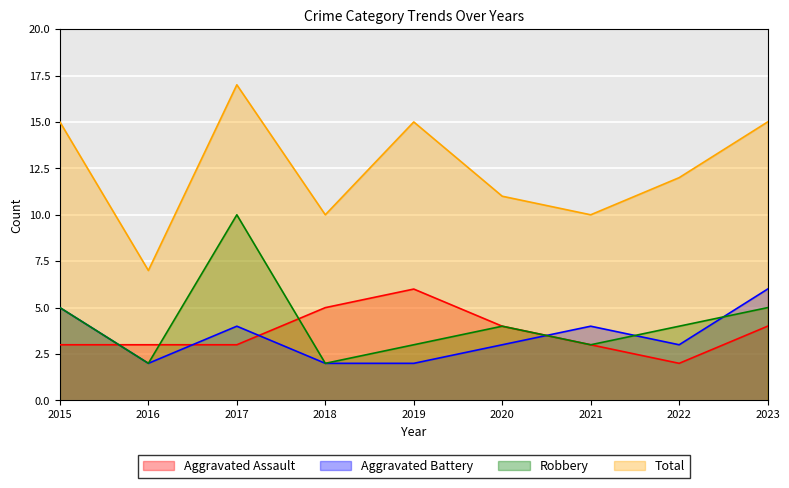

Reading left to right, what are all the values shown in this chart?

Aggravated Assault: 3	3	3	5	6	4	3	2	4
Aggravated Battery: 5	2	4	2	2	3	4	3	6
Robbery: 5	2	10	2	3	4	3	4	5
Total: 15	7	17	10	15	11	10	12	15